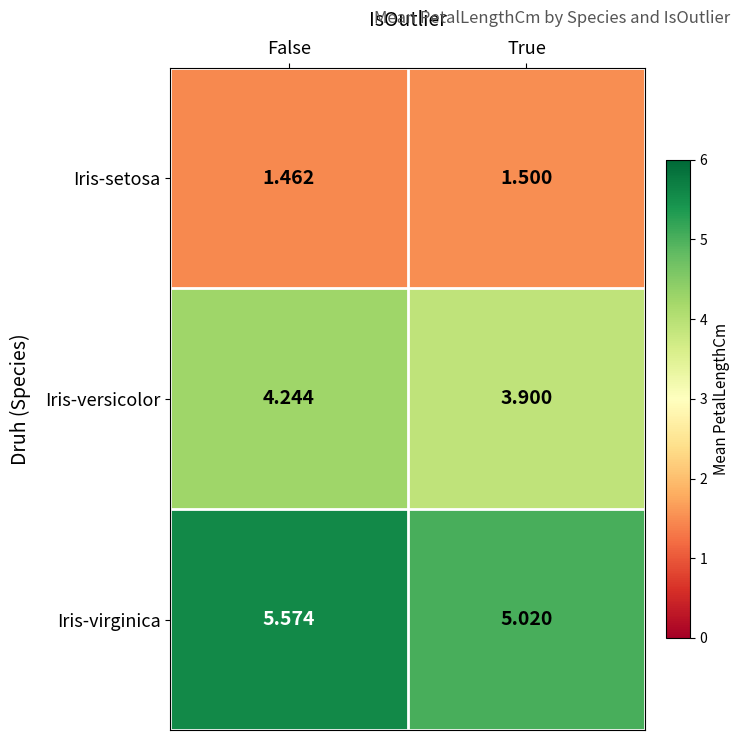

What is the total value across all series at False?

11.3